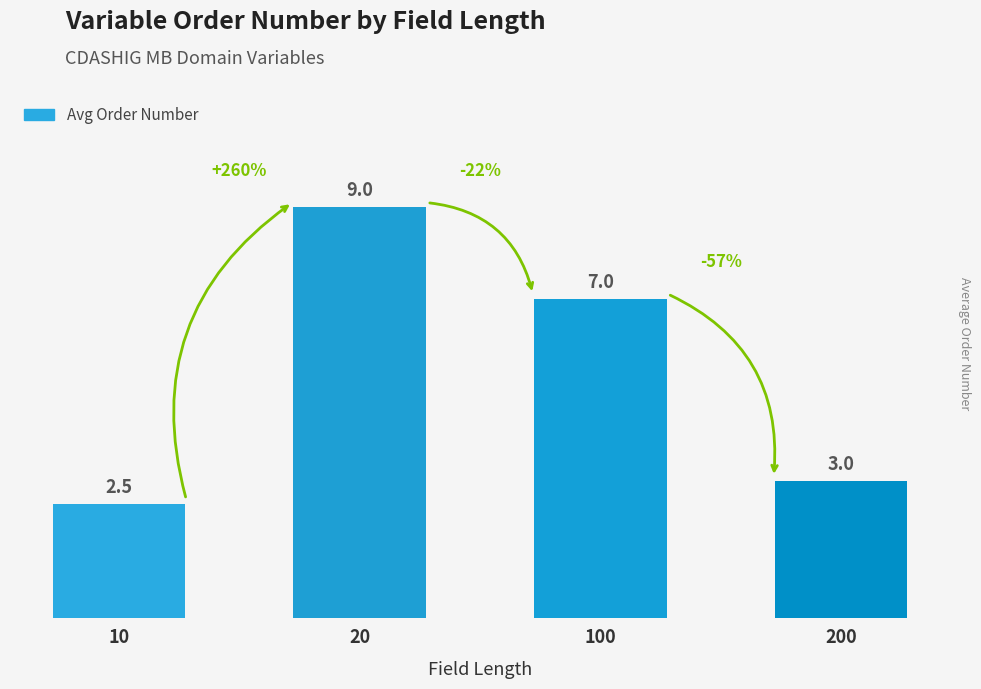

What is the approximate value at 20?

9.0